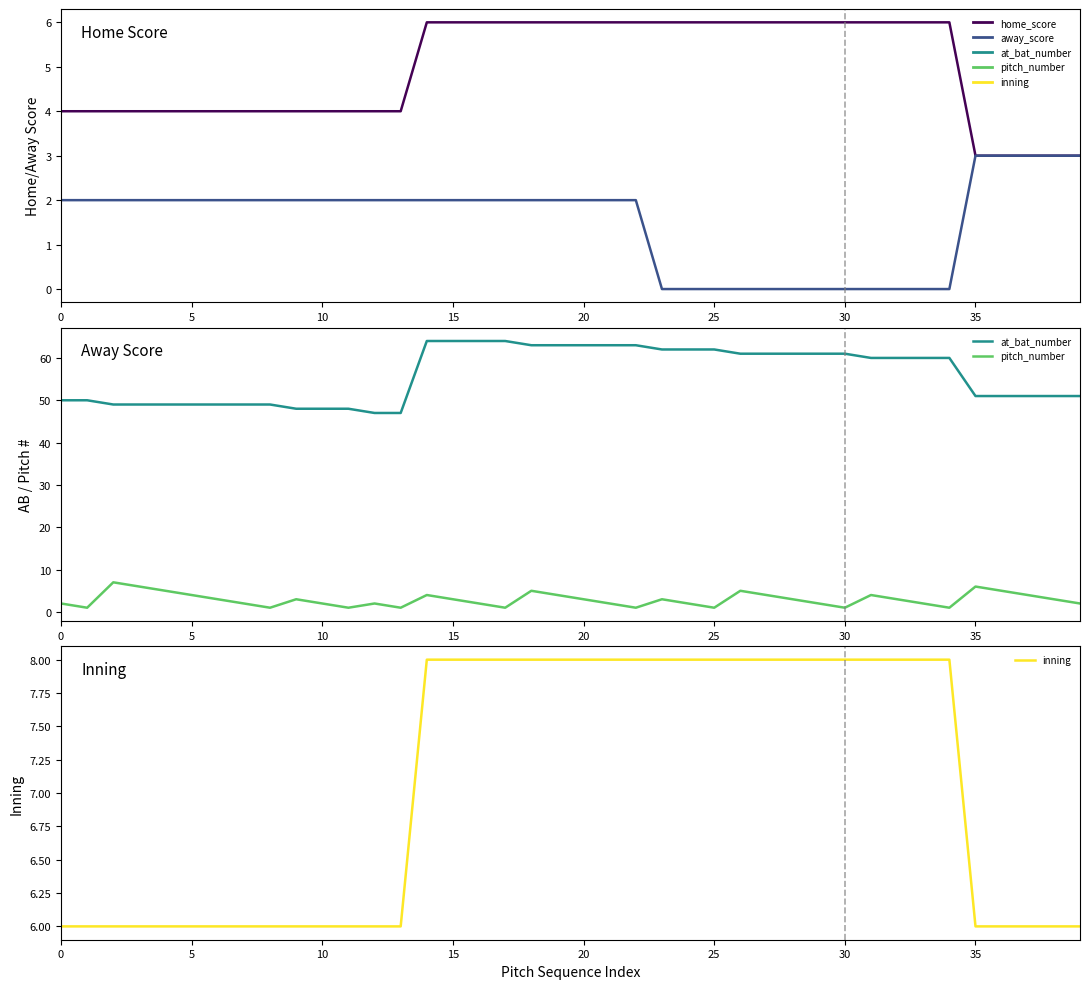

The value of away_score at 35 is 1. True or false?

False